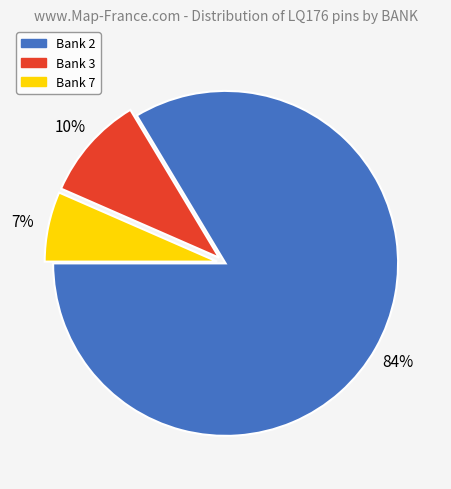

True or false: Bank 2 accounts for 84% of the total.

True